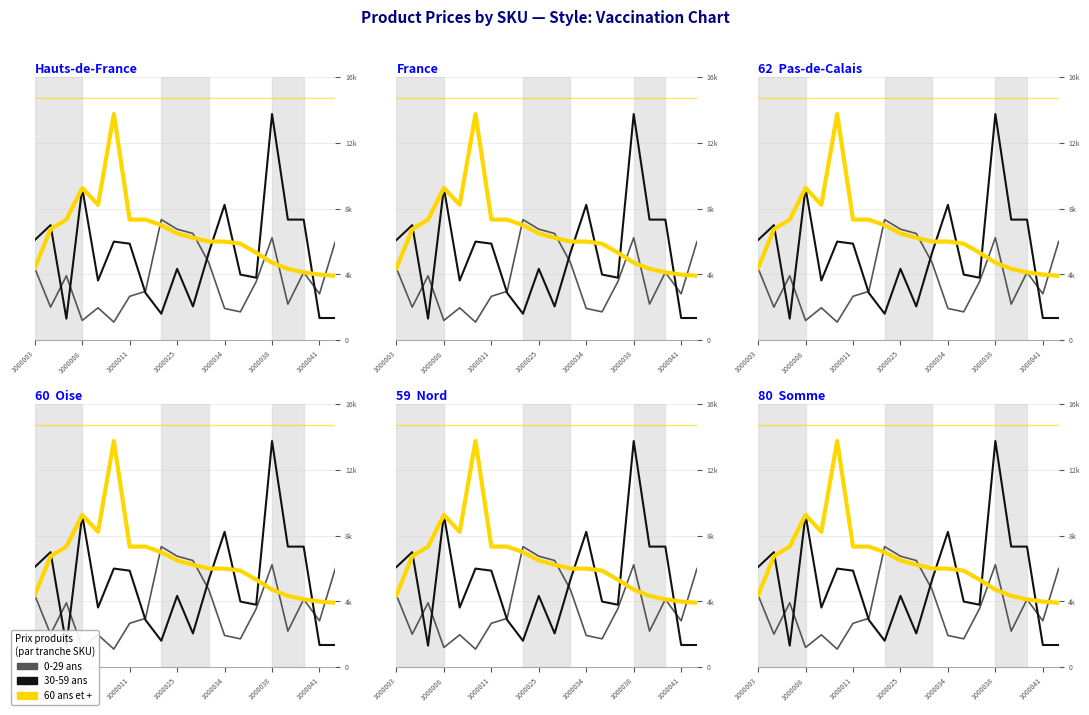

The 60 ans et + series shows 2392 at 17. True or false?

False